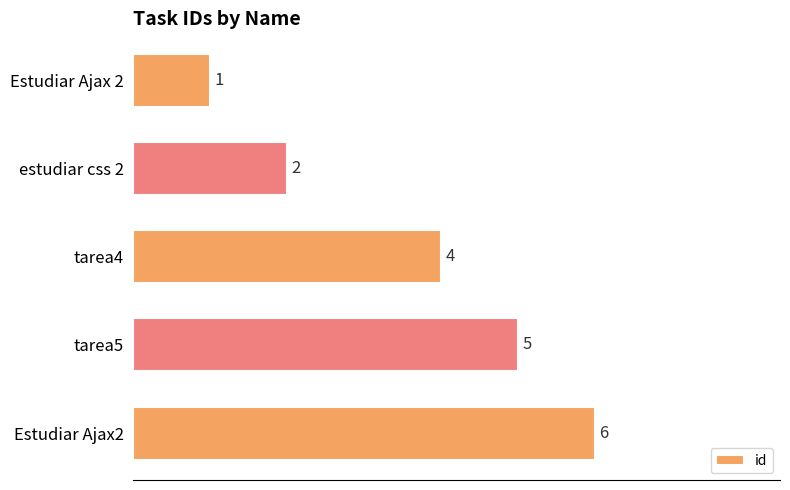

Which has a higher value, Estudiar Ajax2 or tarea5?

Estudiar Ajax2